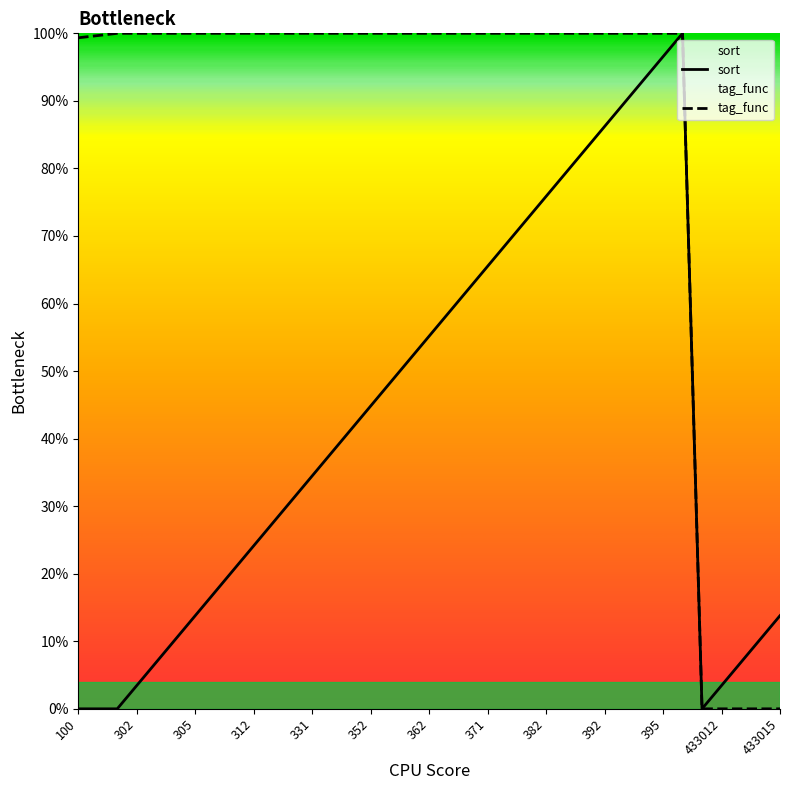

At 362, list the series in order from smallest to largest.

sort, tag_func